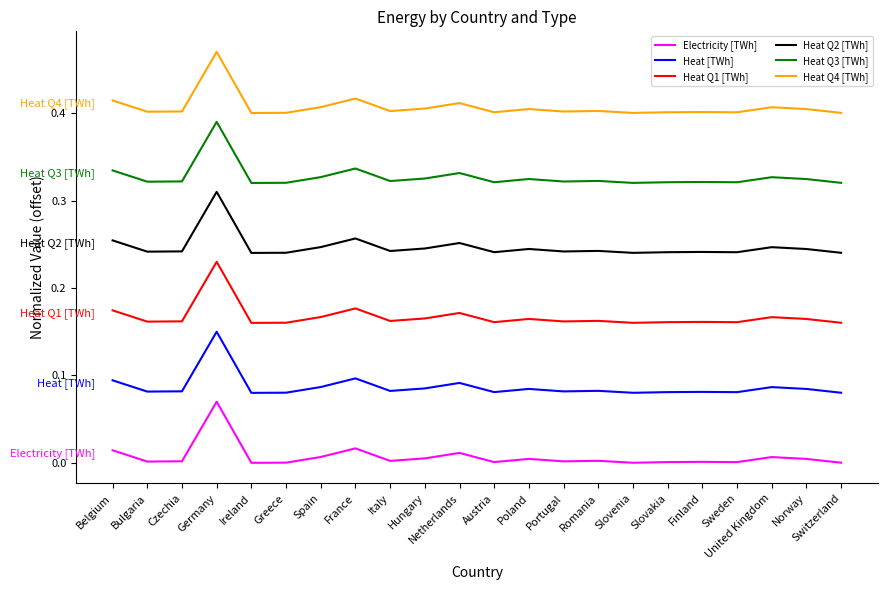

The Electricity [TWh] series shows 0.0 at Romania. True or false?

True